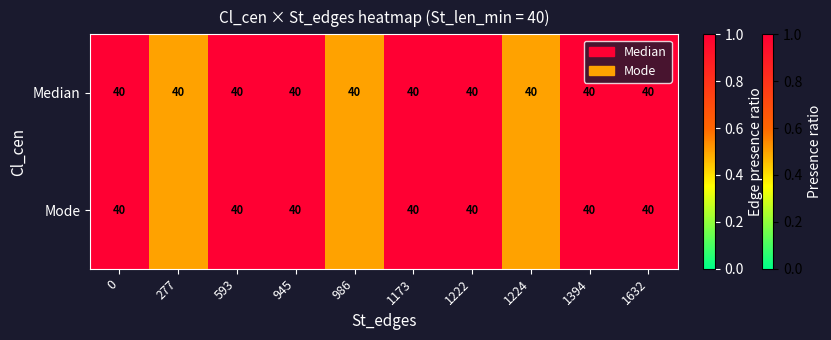

What is the total value across all series at 1173?

80.0